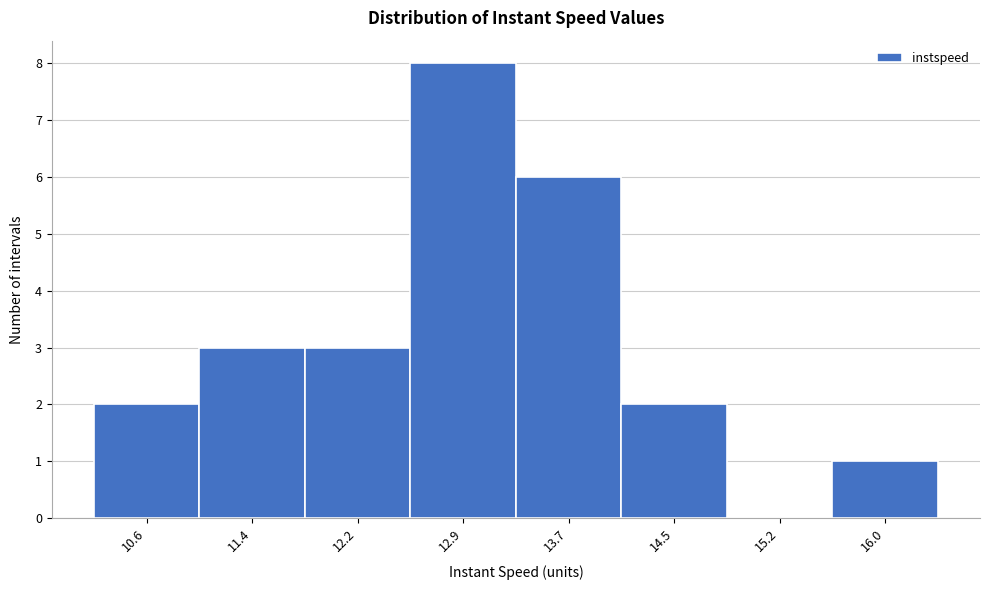

Reading left to right, extract all data points from this chart.

10.6=2	11.4=3	12.2=3	12.9=8	13.7=6	14.5=2	15.2=0	16.0=1